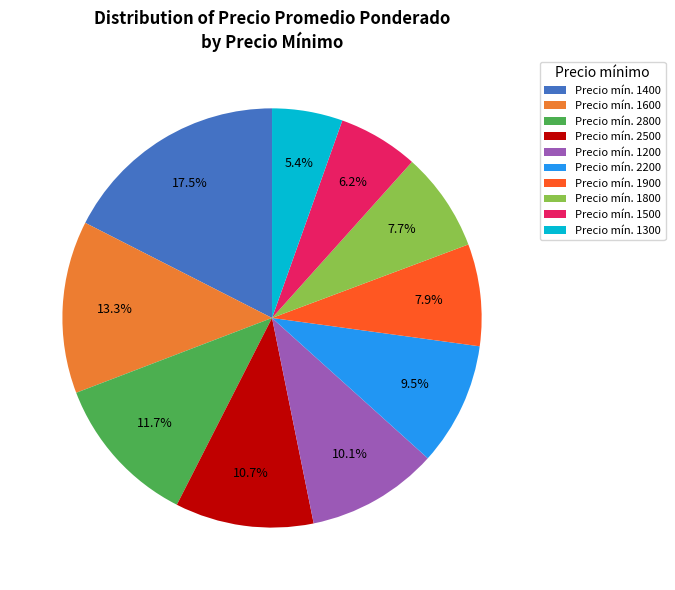

How many segments does this pie chart have?

10